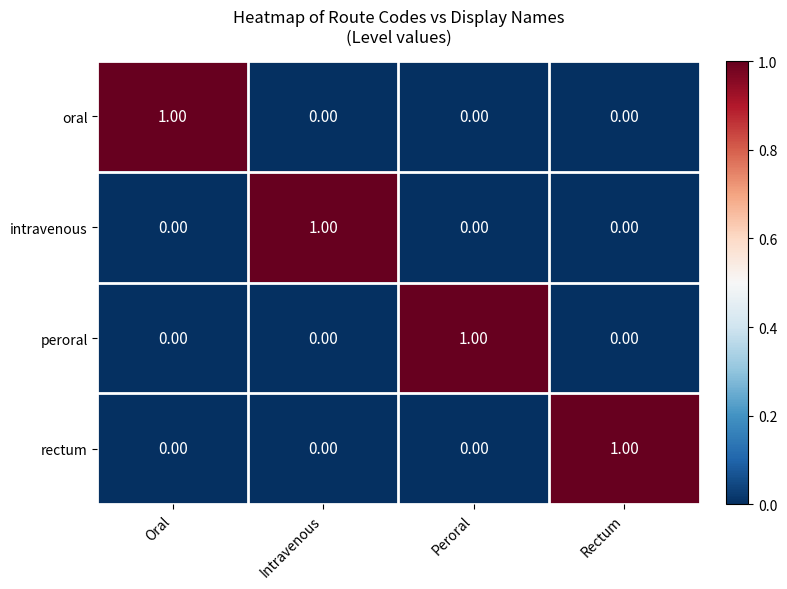

Is the value of oral at Oral greater than the value of rectum at Oral?

Yes